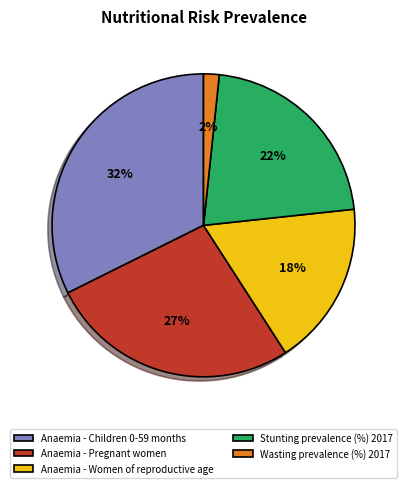

How many segments does this pie chart have?

5